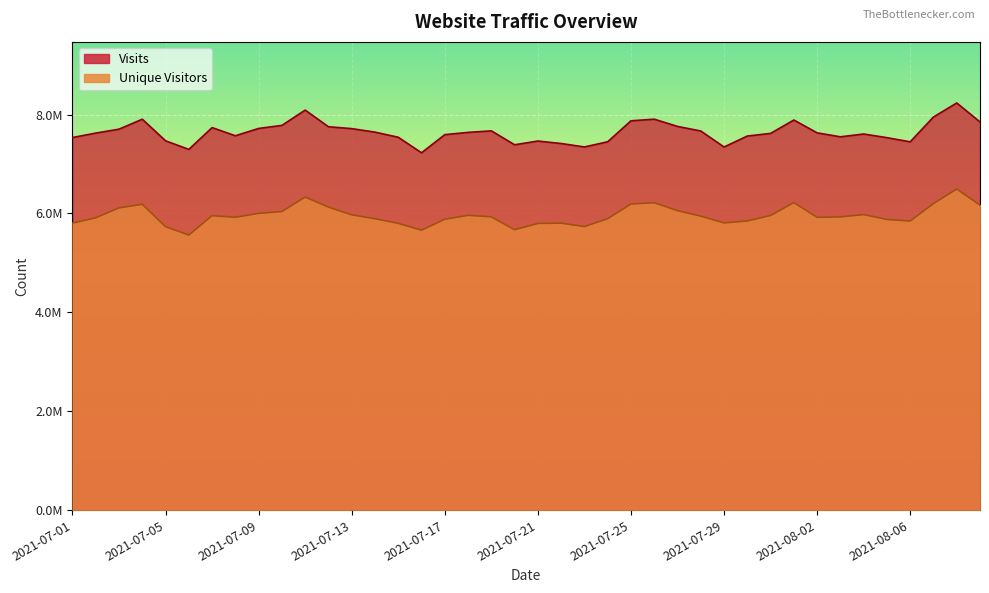

What is the label of the 32nd point from the left?

2021-08-01